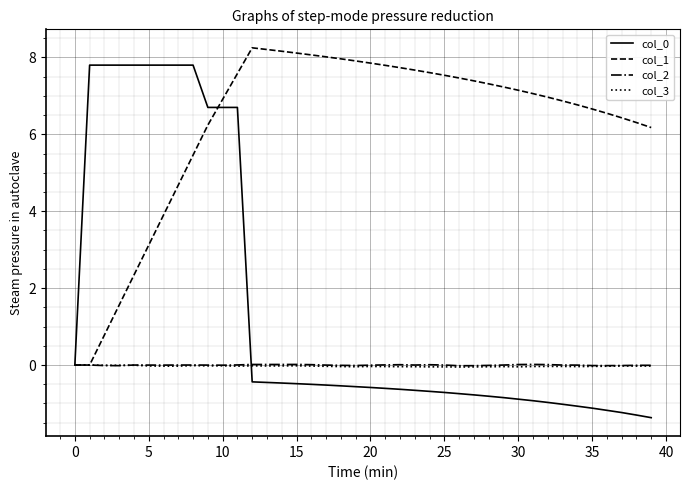

Which series has the largest total across all categories?

col_1